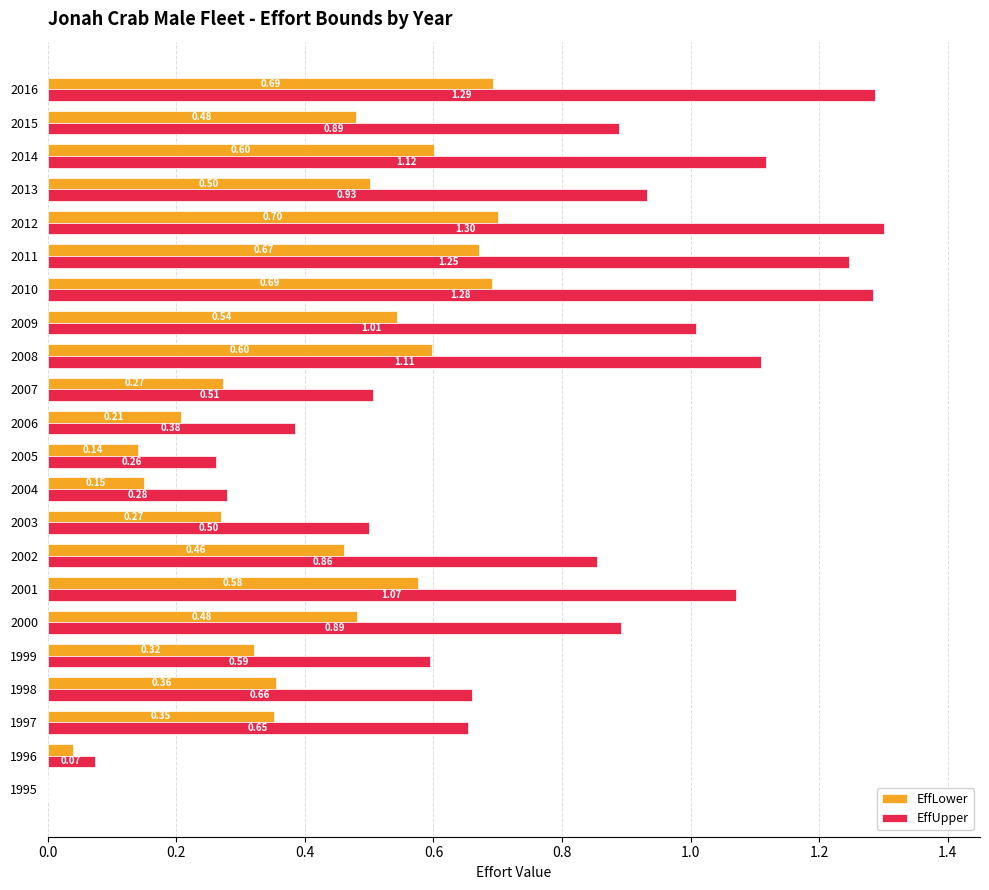

What is the sum of all EffLower values?

9.1